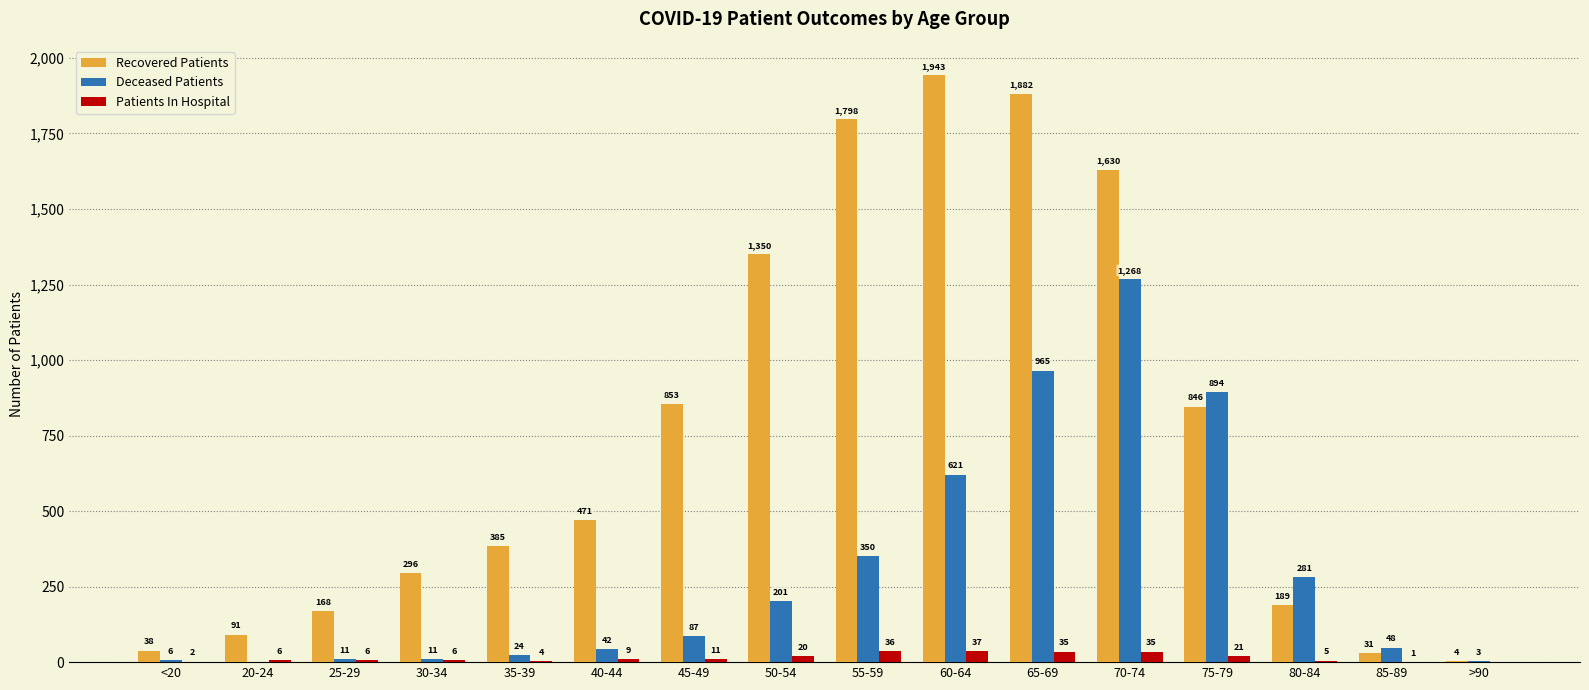

What is the maximum value shown in the chart?

1943